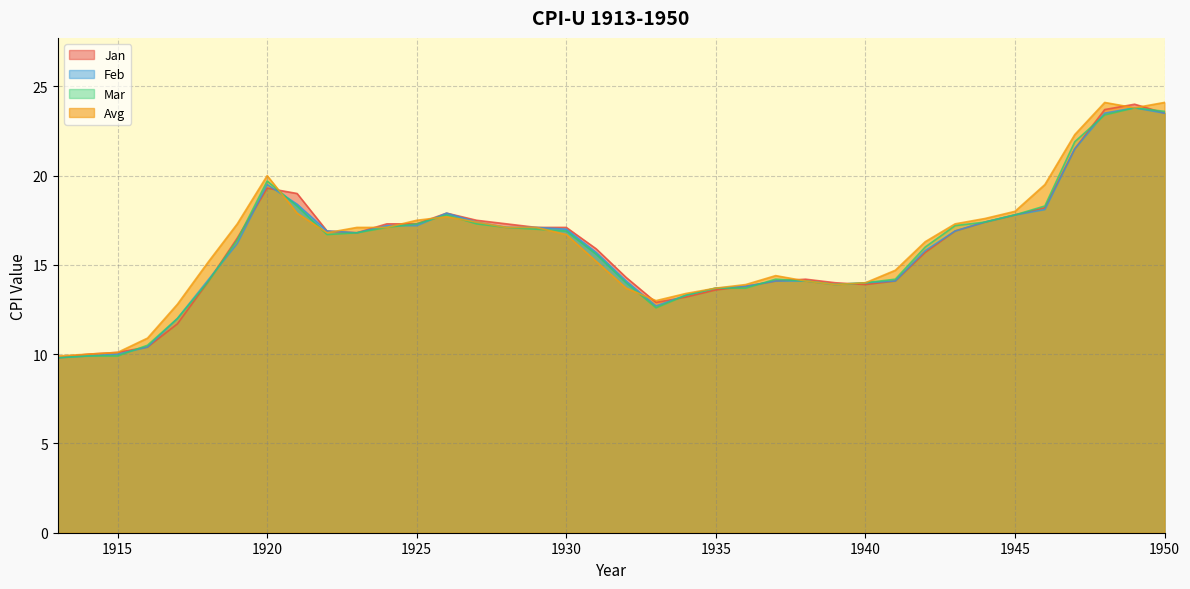

What is the difference between the maximum and minimum values in the Jan series?

14.2